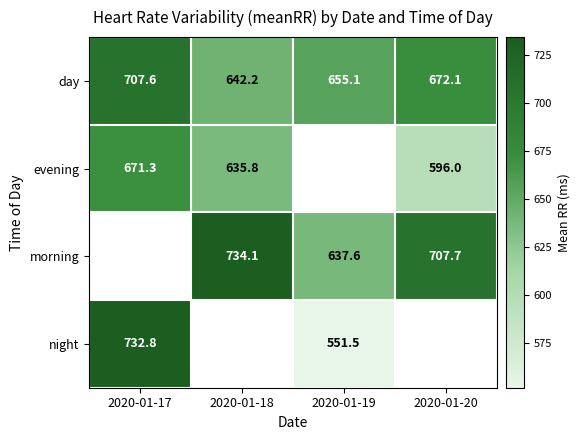

What is the sum of the day values at 2020-01-18 and 2020-01-19?

1297.3